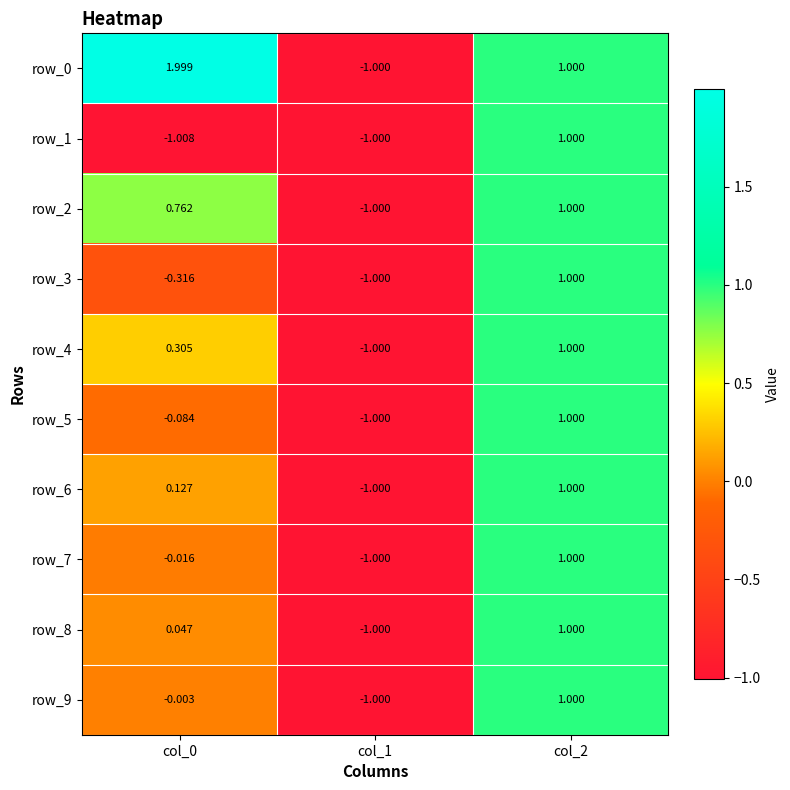

How many data points in row_9 are less than 0?

2